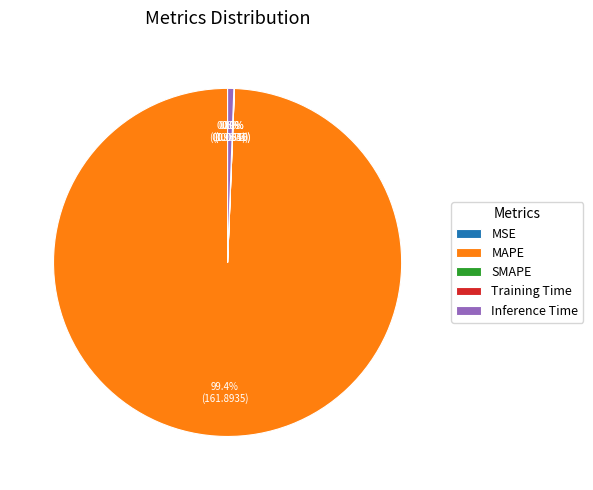

Between Inference Time and MAPE, which is larger?

MAPE